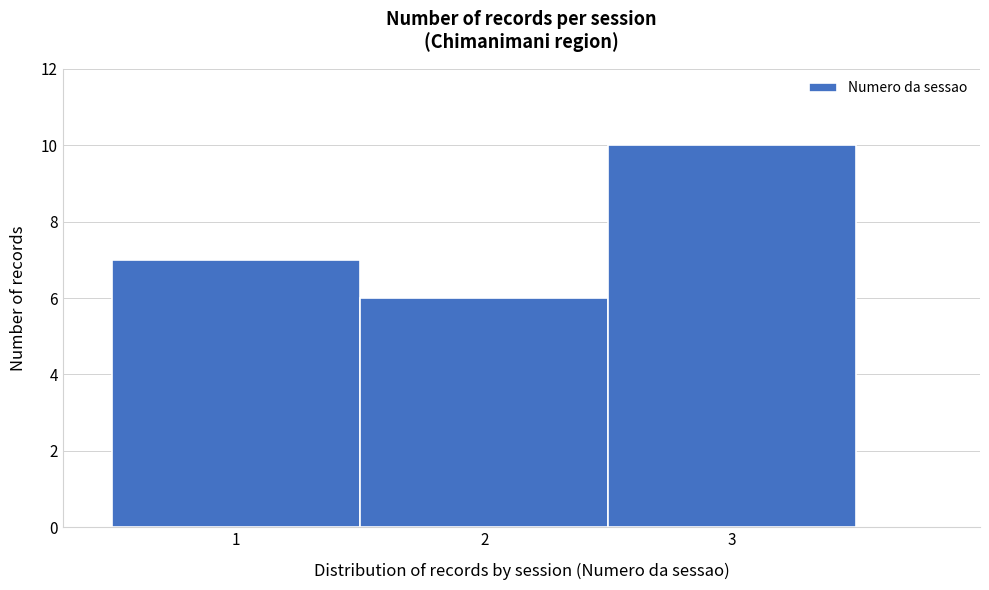

Over which range of the x-axis is the bar tallest?

2.5 to 3.5